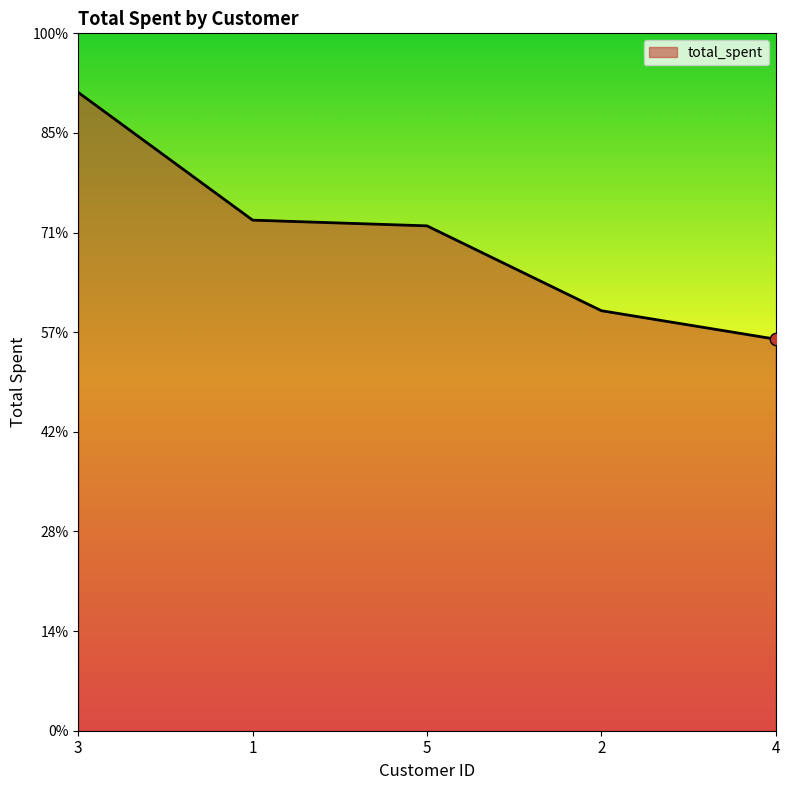

Is this an area chart (filled region under the line)?

Yes